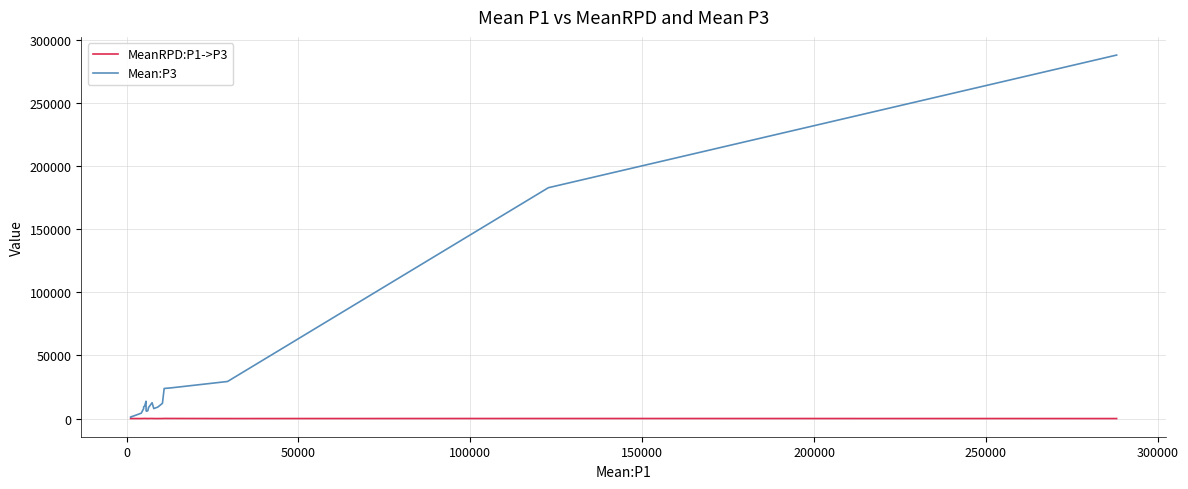

Rank the series by their maximum value, from lowest to highest.

MeanRPD:P1->P3, Mean:P3